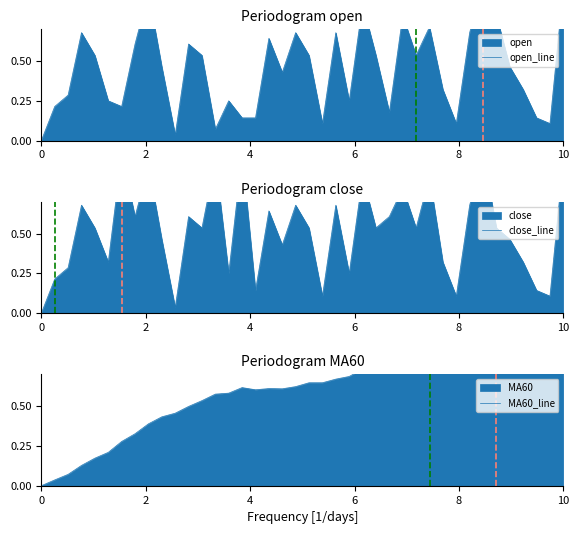

What is the value of the MA60_line point at the 26th from the left?

0.8